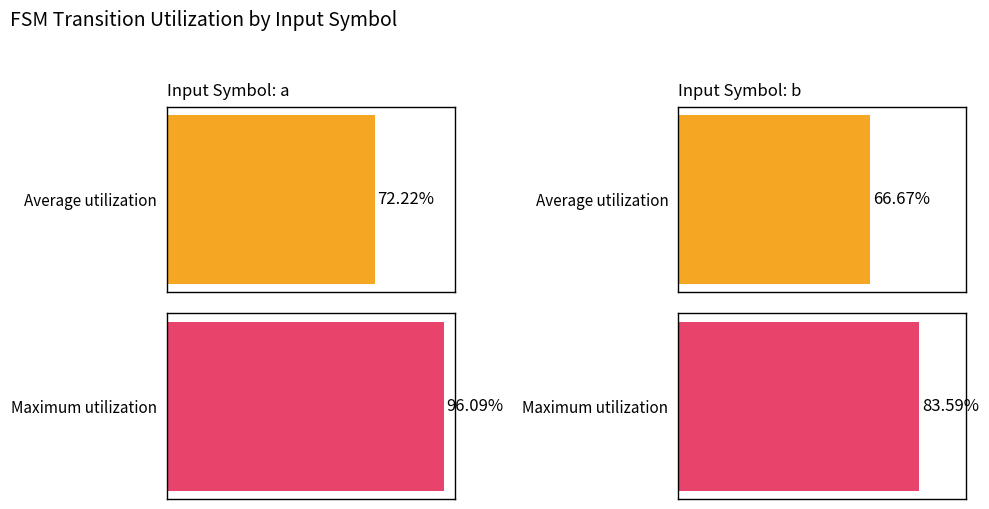

What are all the series names shown in the legend?

Average utilization, Maximum utilization